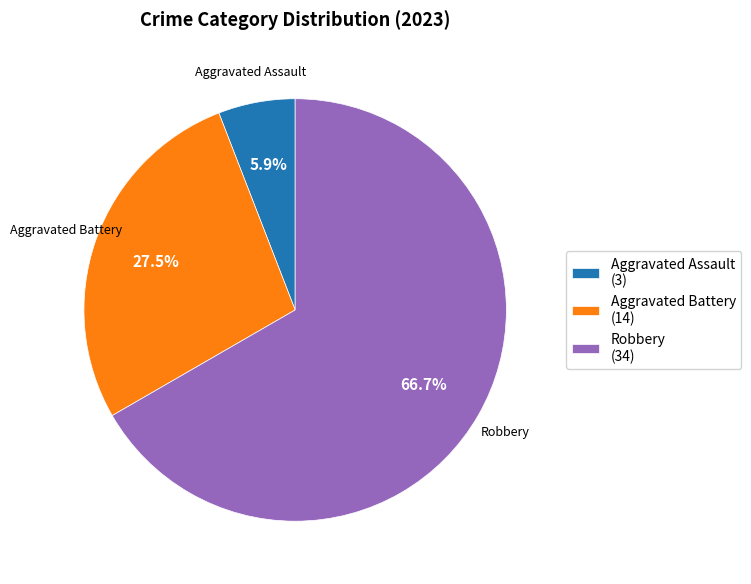

How many segments does this pie chart have?

3